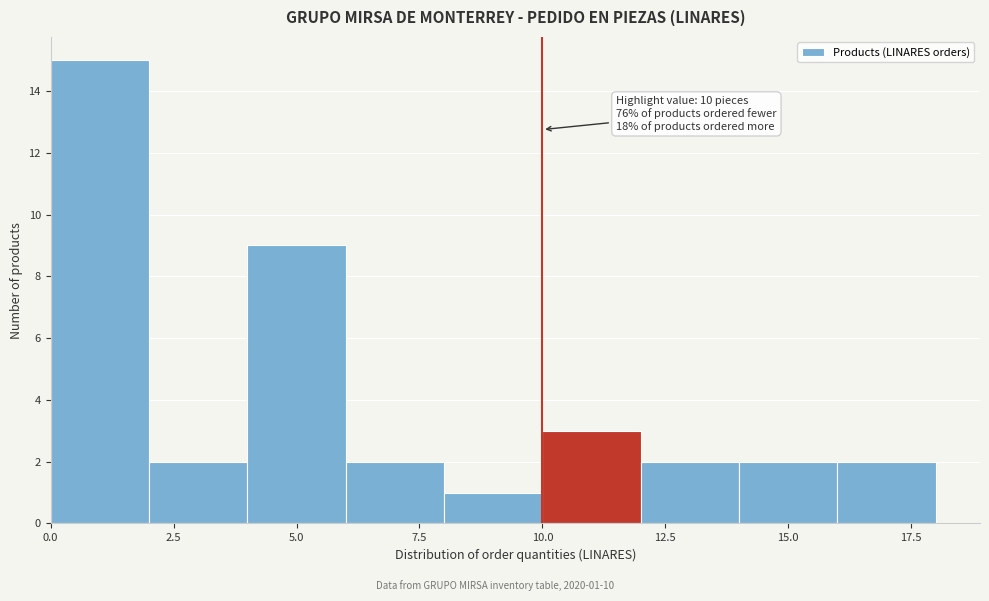

Over which range of the x-axis is the bar tallest?

0 to 2